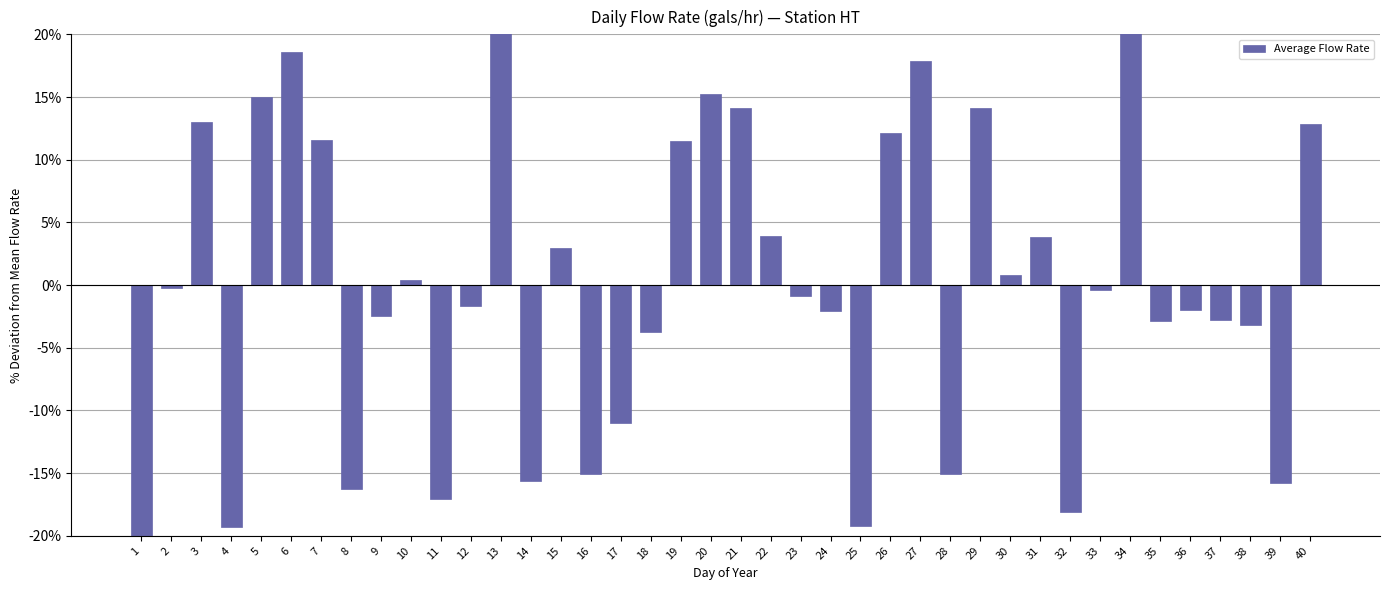

Reading left to right, transcribe all the data shown in this chart.

1=-53.7	2=-0.2	3=13.0	4=-19.3	5=15.0	6=18.6	7=11.6	8=-16.3	9=-2.5	10=0.4	11=-17.1	12=-1.6	13=36.5	14=-15.6	15=2.9	16=-15.1	17=-11.0	18=-3.7	19=11.5	20=15.2	21=14.2	22=3.9	23=-0.9	24=-2.1	25=-19.2	26=12.2	27=17.9	28=-15.1	29=14.1	30=0.8	31=3.8	32=-18.1	33=-0.4	34=34.1	35=-2.9	36=-1.9	37=-2.8	38=-3.2	39=-15.8	40=12.8